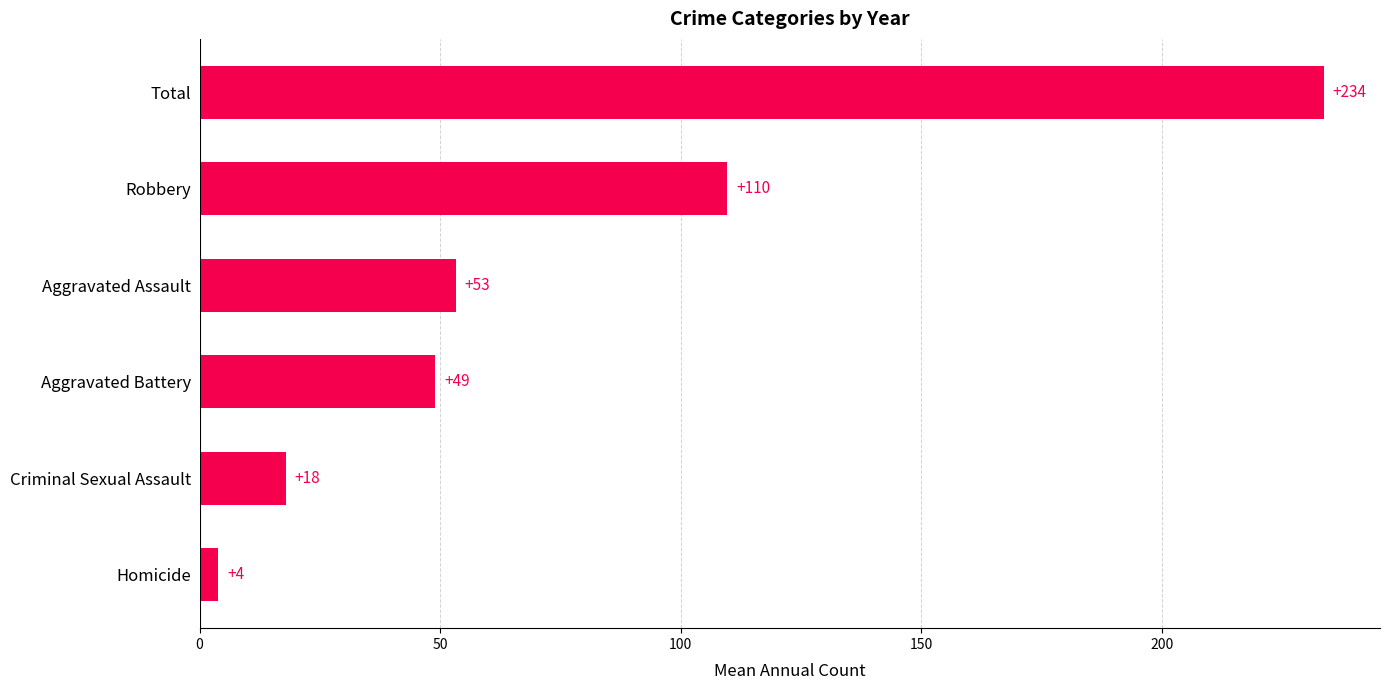

The chart shows a value of 17.9 at Criminal Sexual Assault. True or false?

True